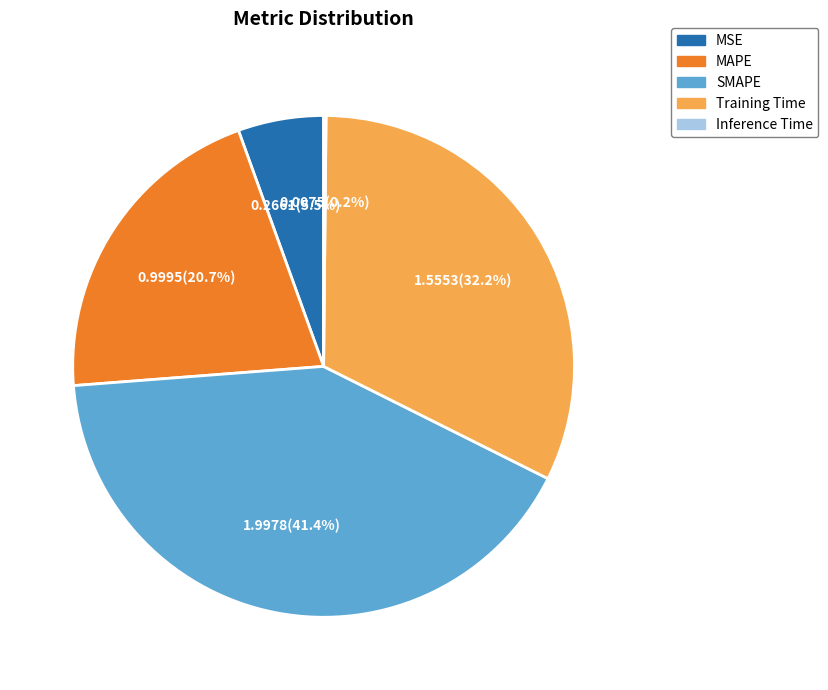

Between SMAPE and MSE, which is larger?

SMAPE